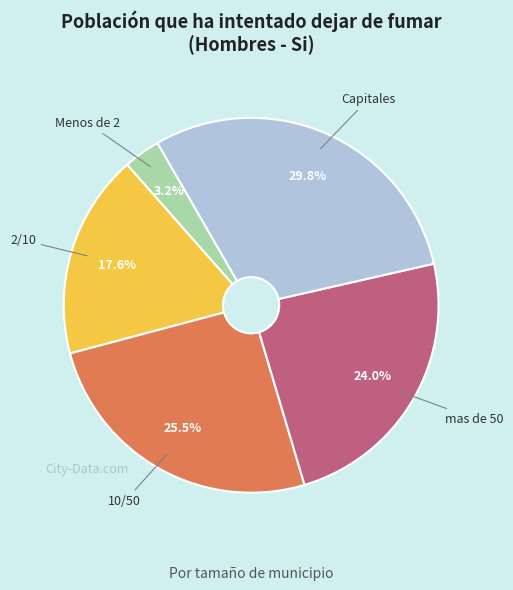

Is there a majority slice in this chart?

No